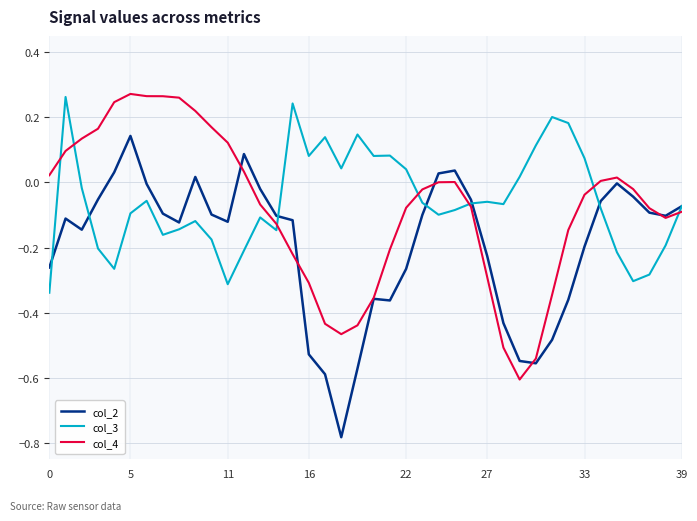

Between which two adjacent categories do col_4 and col_2 first intersect?

11 and 12